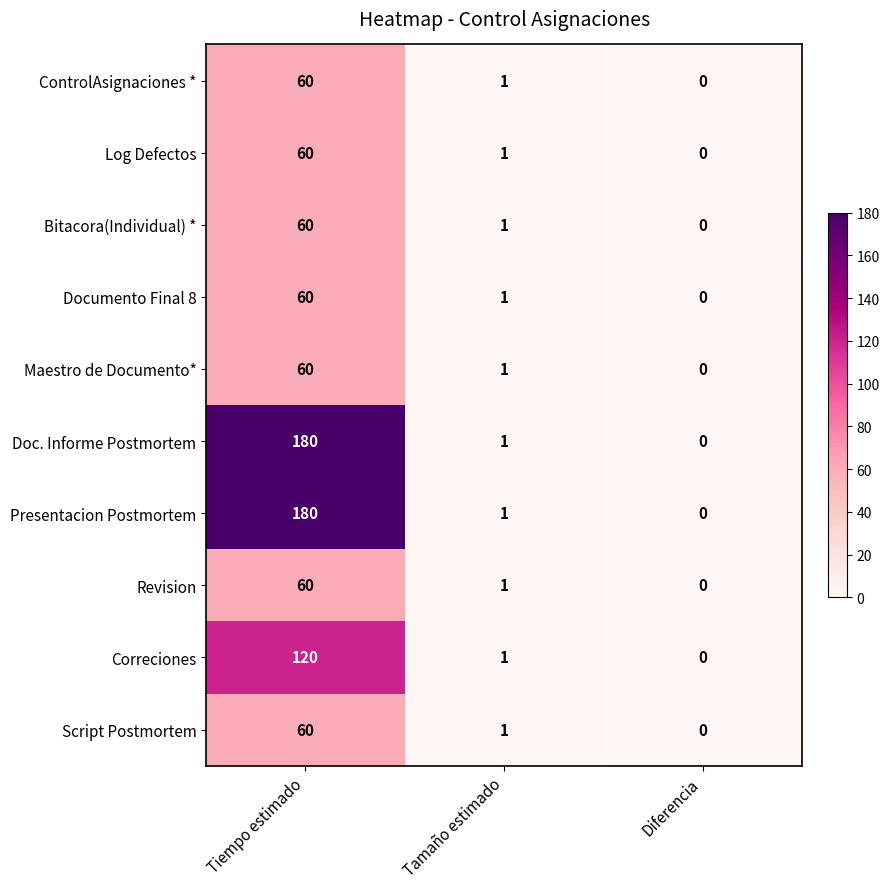

At how many categories does at least one series exceed 44?

1